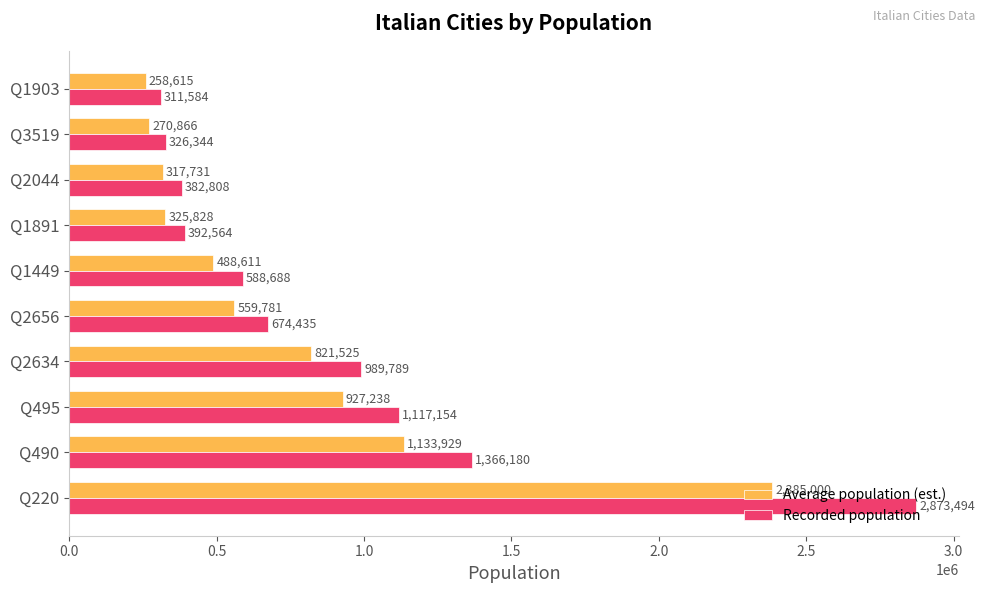

At how many categories does at least one series exceed 2644541?

1